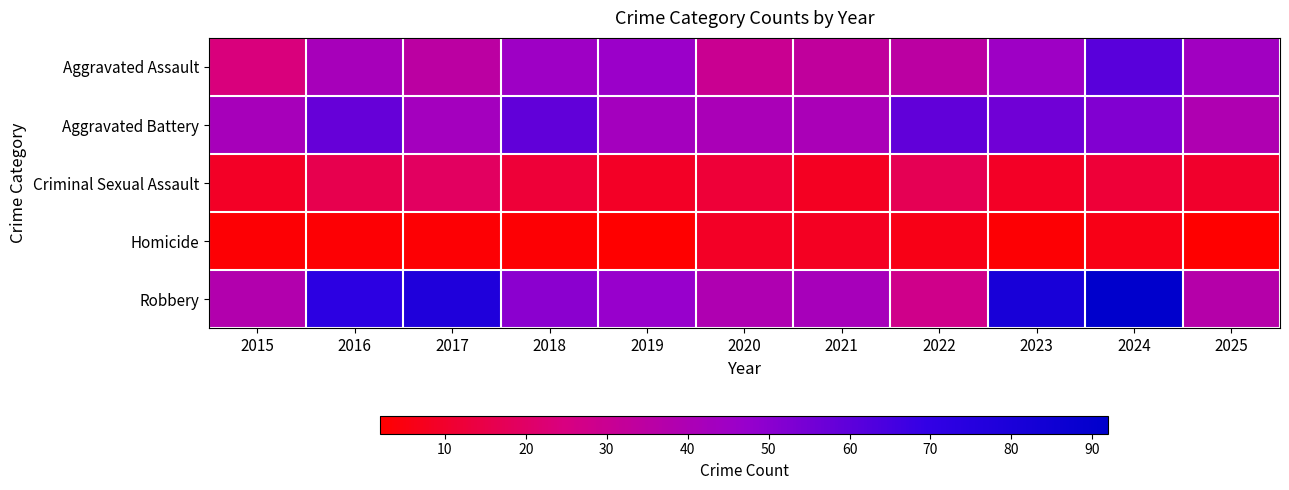

Rank the series at 2015 from lowest to highest value.

Homicide, Criminal Sexual Assault, Aggravated Assault, Robbery, Aggravated Battery